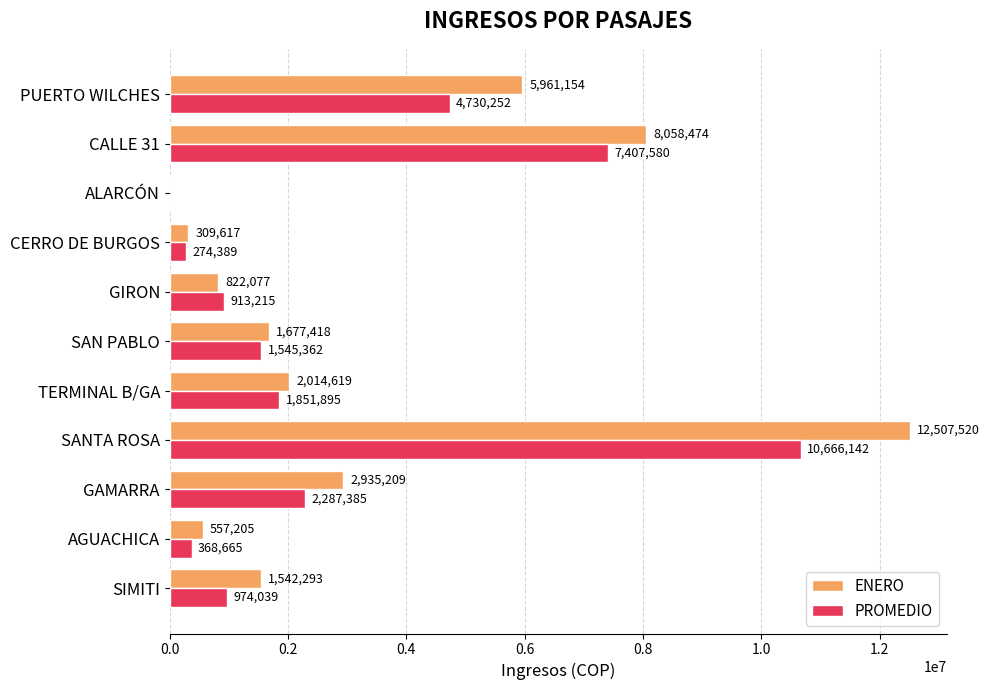

Which series changed the most between SIMITI and CALLE 31?

ENERO